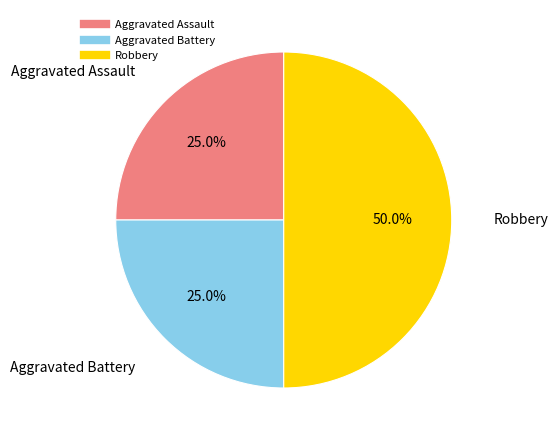

What is the ratio of the value at Aggravated Assault to the value at Aggravated Battery?

1.0